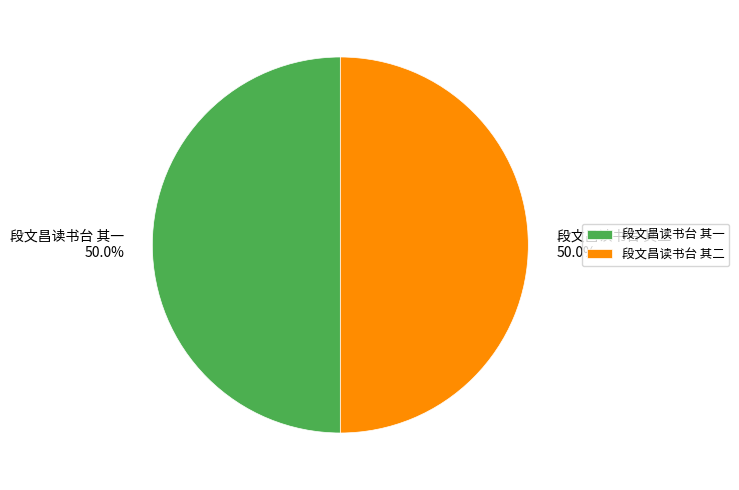

What percentage is the 段文昌读书台 其一 slice, to the nearest percent?

50%